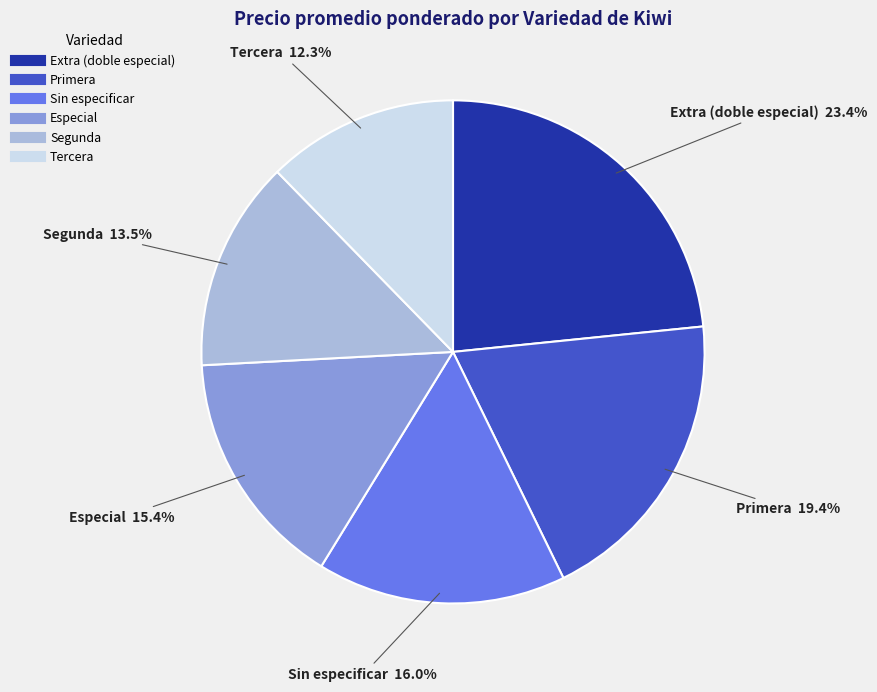

Rank the categories by value from lowest to highest.

Tercera, Segunda, Especial, Sin especificar, Primera, Extra (doble especial)